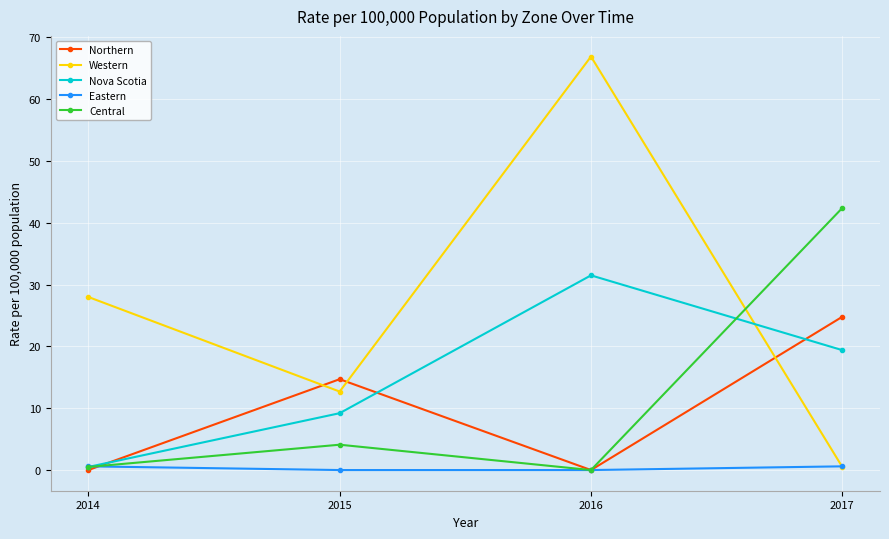

At which label is Western closest to 33?

2014